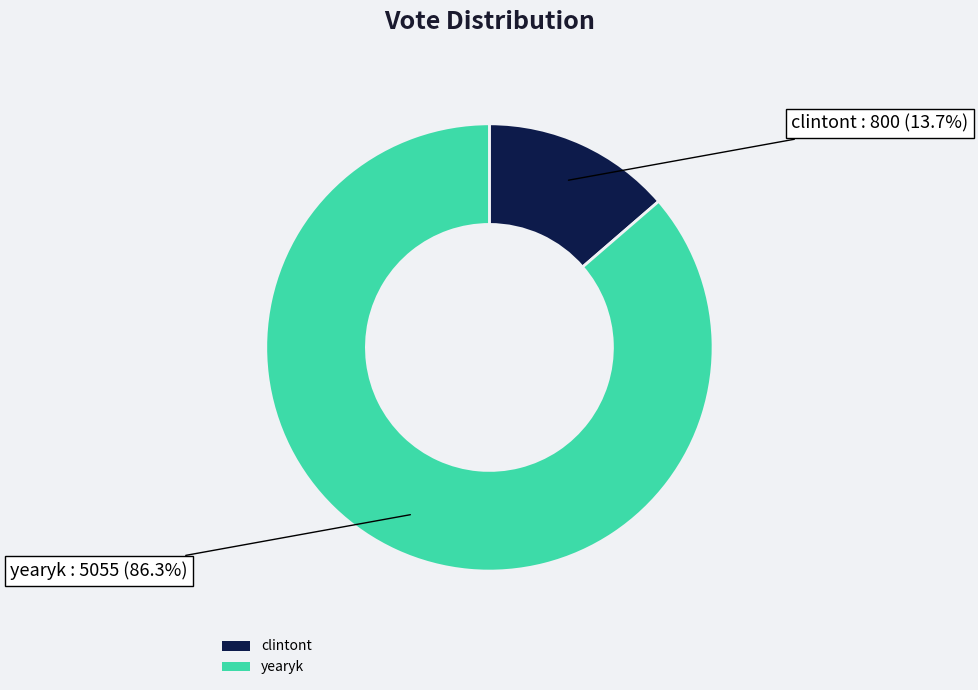

Rank the categories by value from lowest to highest.

clintont, yearyk